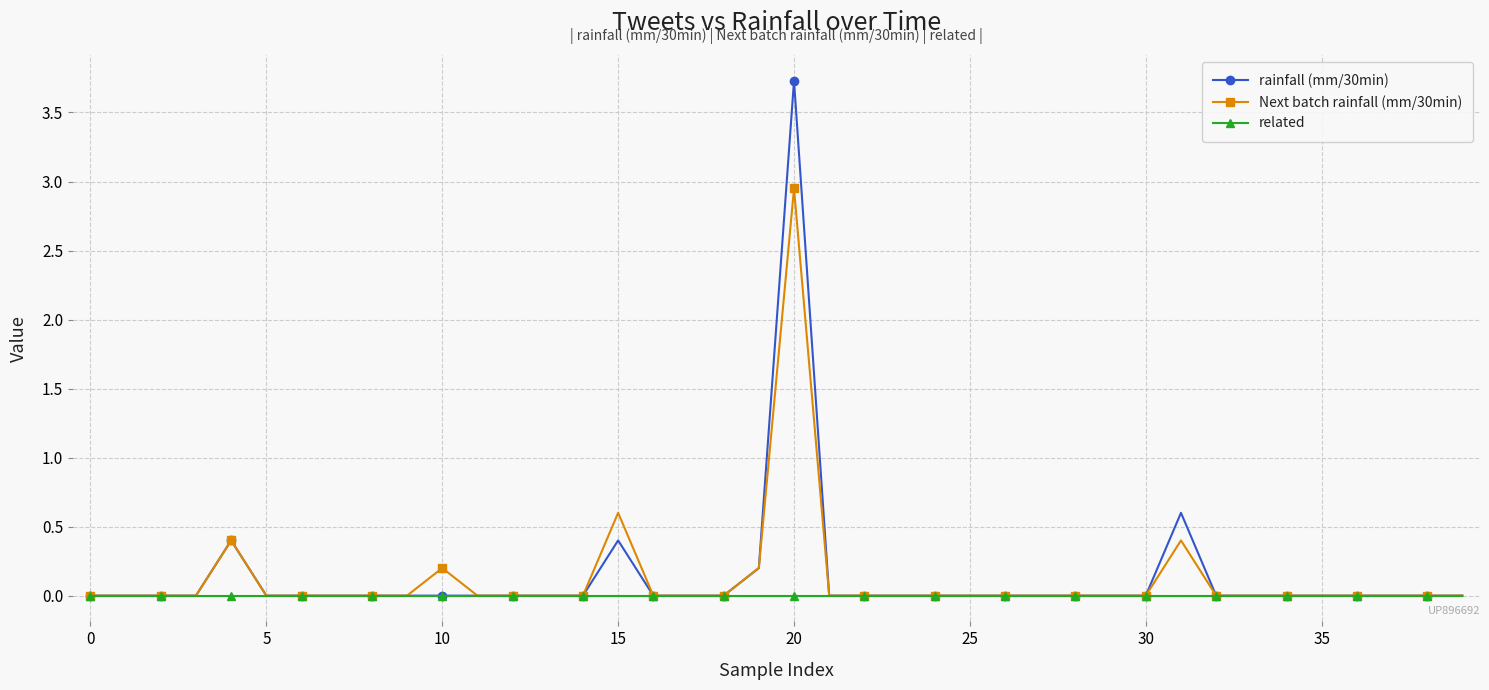

Rank the series by their maximum value, from lowest to highest.

related, Next batch rainfall (mm/30min), rainfall (mm/30min)